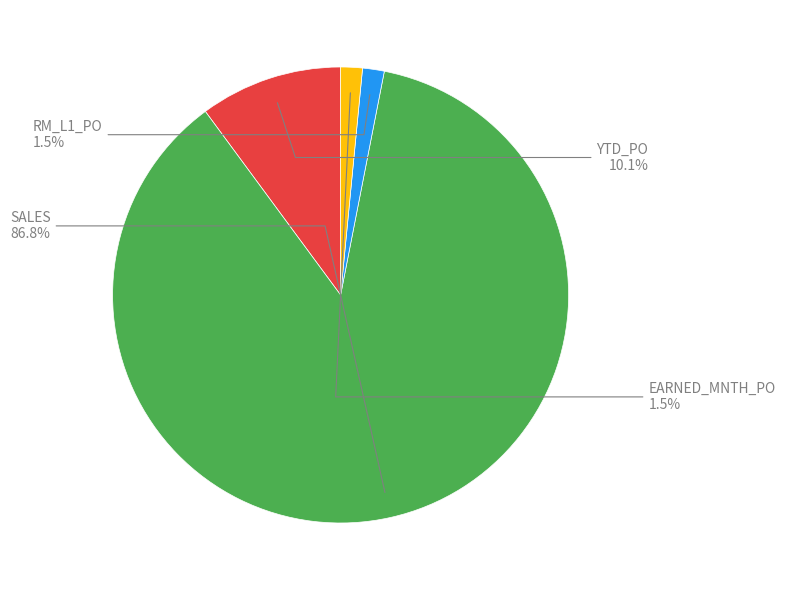

Does any single category account for the majority?

Yes